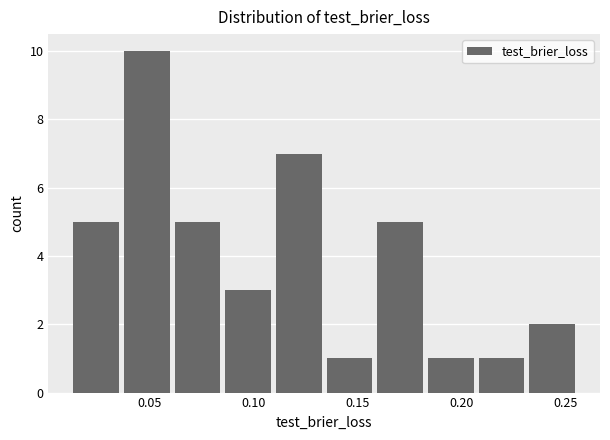

Over which range of the x-axis is the bar tallest?

0.035 to 0.060